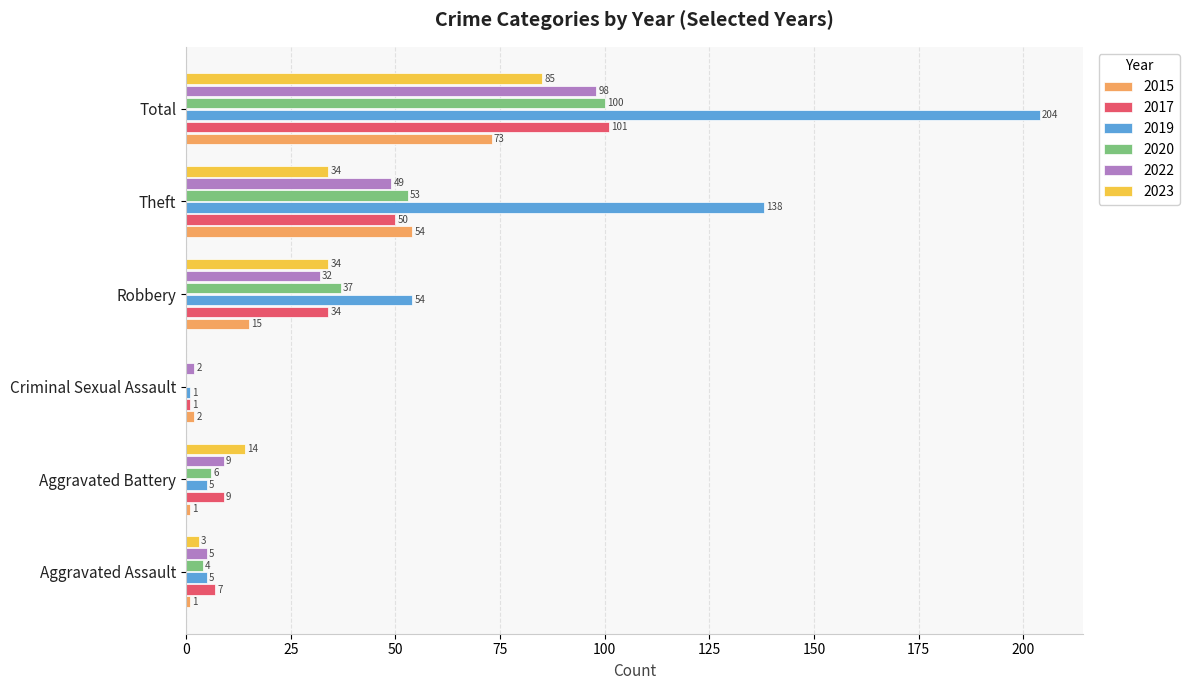

Which series has the largest total across all categories?

2019